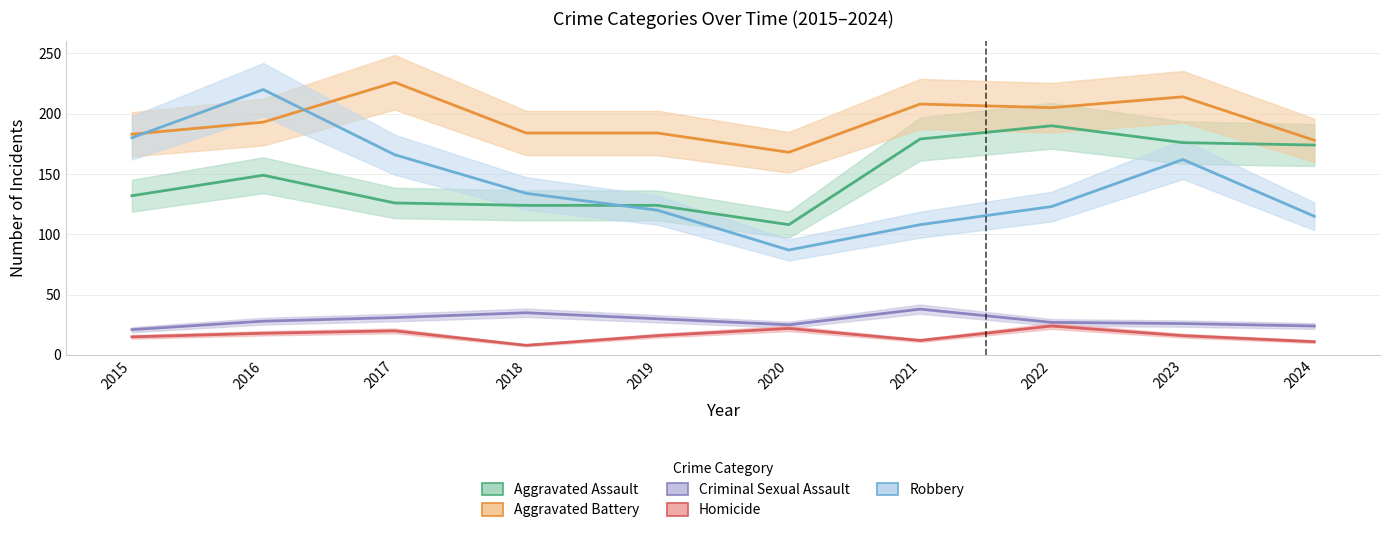

After their last crossing, which series has the higher values: Aggravated Battery or Robbery?

Aggravated Battery